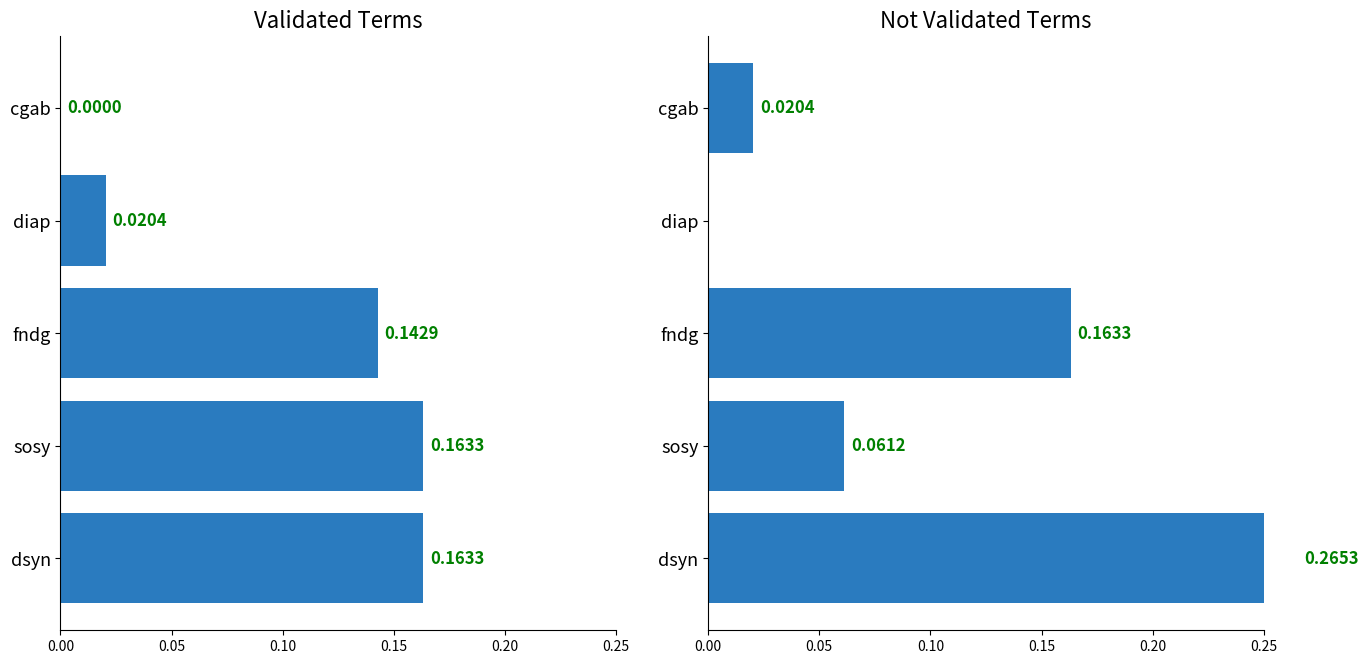

Count the Validated values in the range 0 to 1.

5